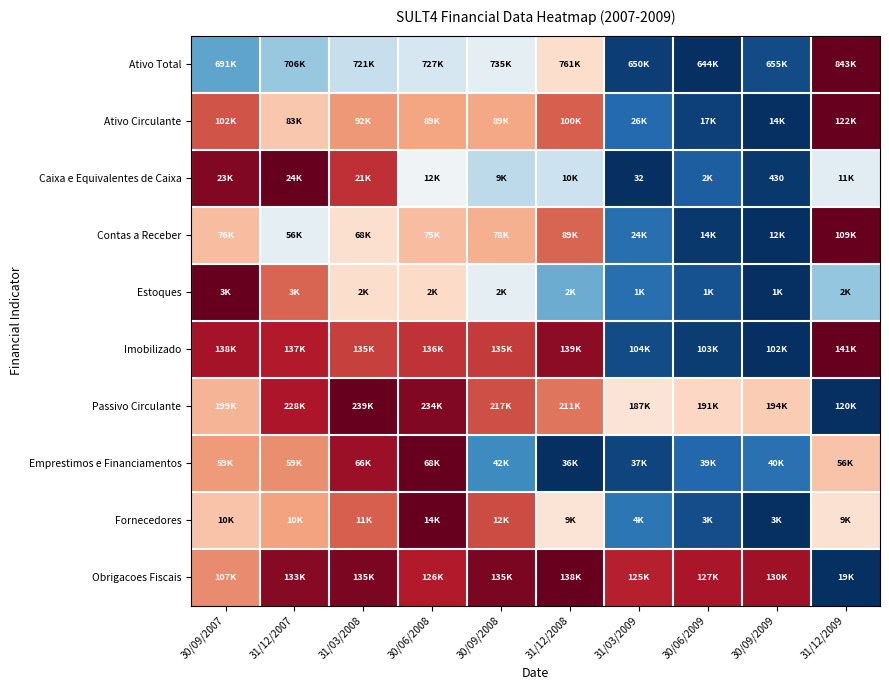

At which label is Passivo Circulante closest to 0?

31/12/2009